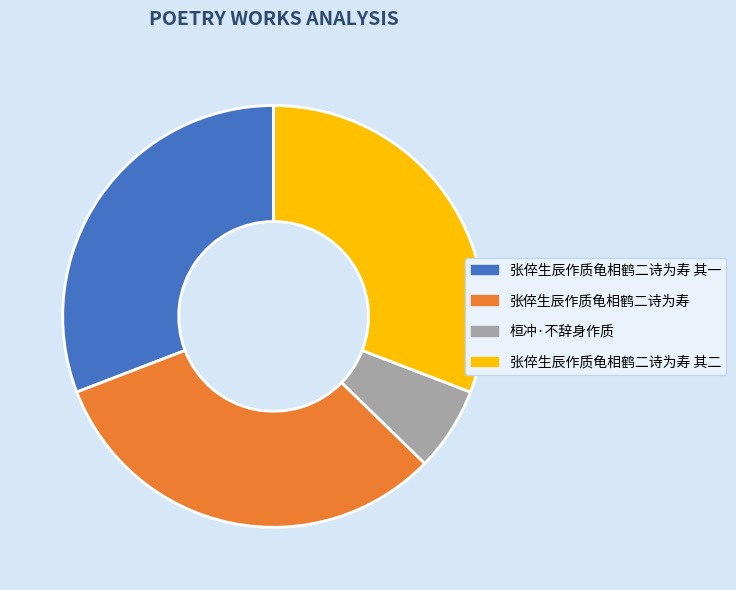

Does any single category account for the majority?

No